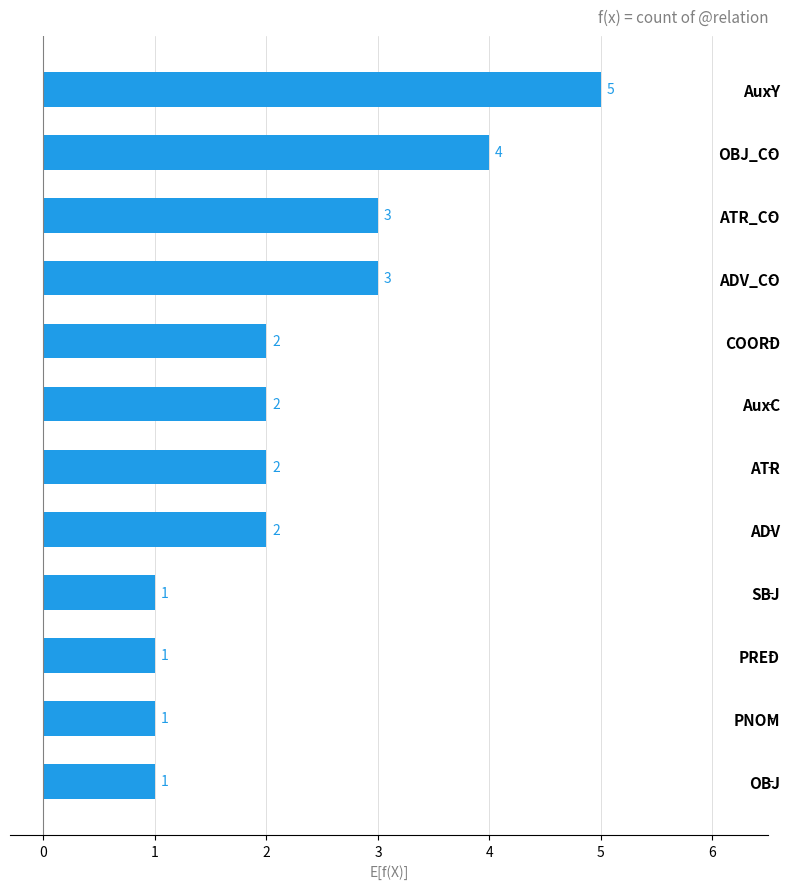

Which label corresponds to the largest value in the chart?

AuxY